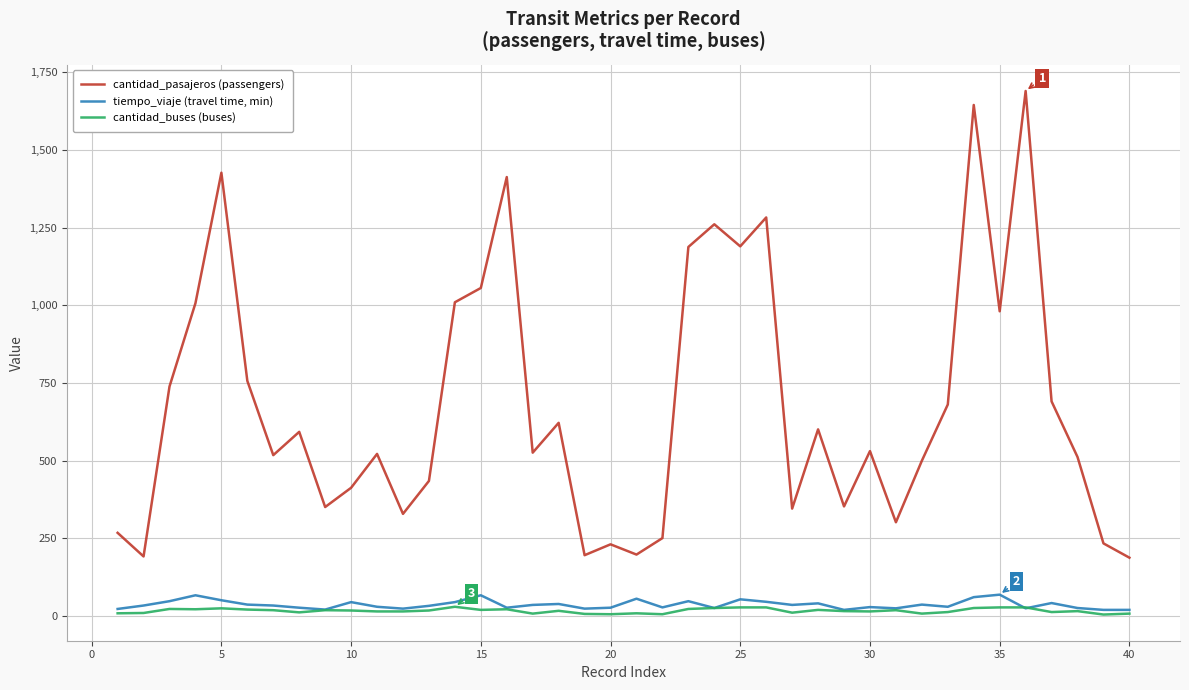

Which series has the largest total across all categories?

cantidad_pasajeros (passengers)